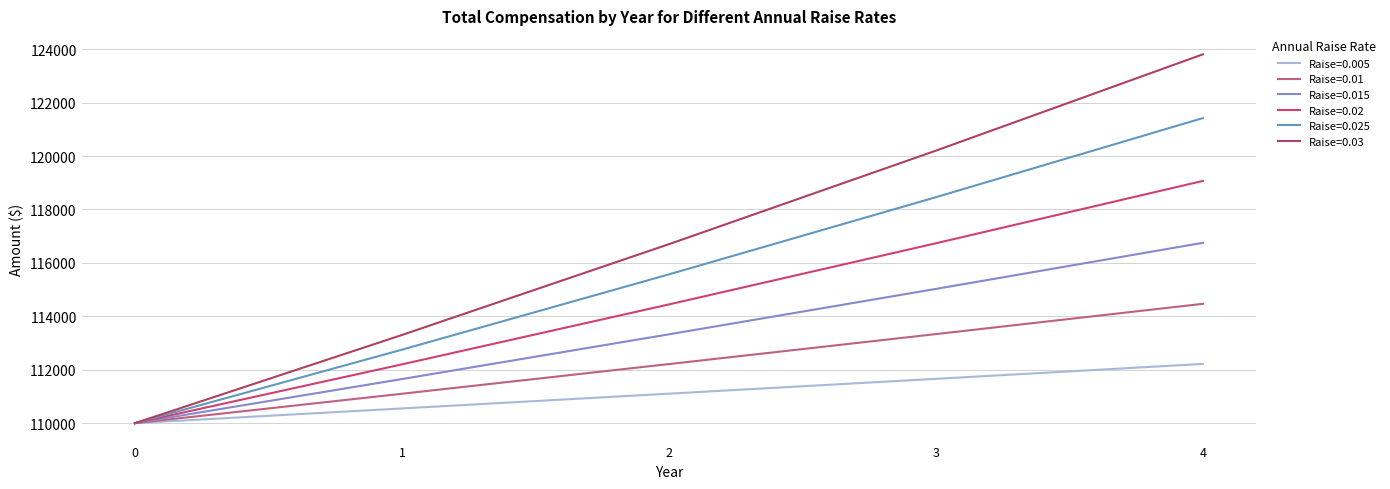

What are all the series names shown in the legend?

Raise=0.005, Raise=0.01, Raise=0.015, Raise=0.02, Raise=0.025, Raise=0.03